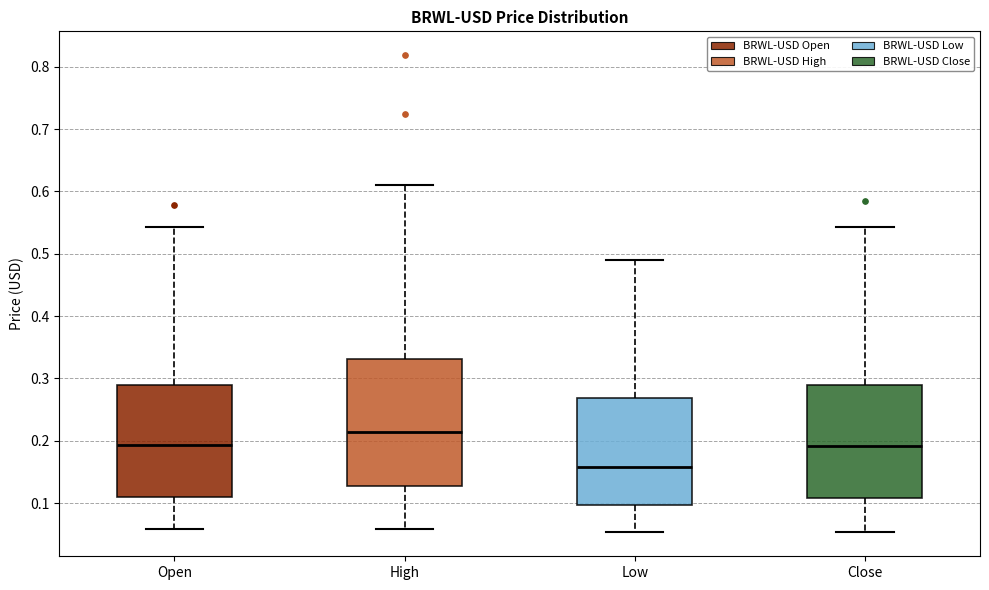

Where does the lower whisker of the box for High end on the y-axis? The values are not printed on the chart, so give them approximately, as read against the axis.

0.06